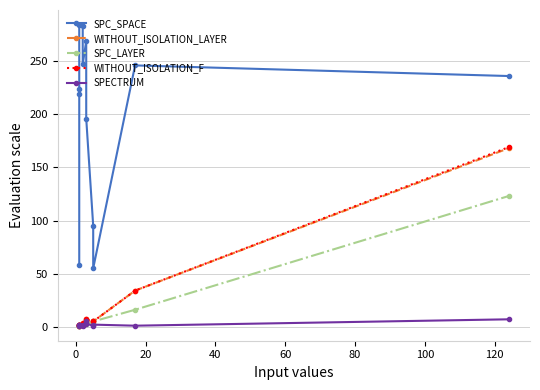

Reading left to right, what are all the values shown in this chart?

SPC_SPACE: 58	224	219	284	283	247	269	196	95	55	246	236
WITHOUT_ISOLATION_LAYER: 2	2	1	2	4	2	5	7	3	5	34	168
SPC_LAYER: 1	1	1	1	2	2	3	3	4	5	16	123
WITHOUT_ISOLATION_F: 2	2	1	2	4	2	5	7	5	5	34	169
SPECTRUM: 2	2	1	2	2	1	5	3	1	2	1	7